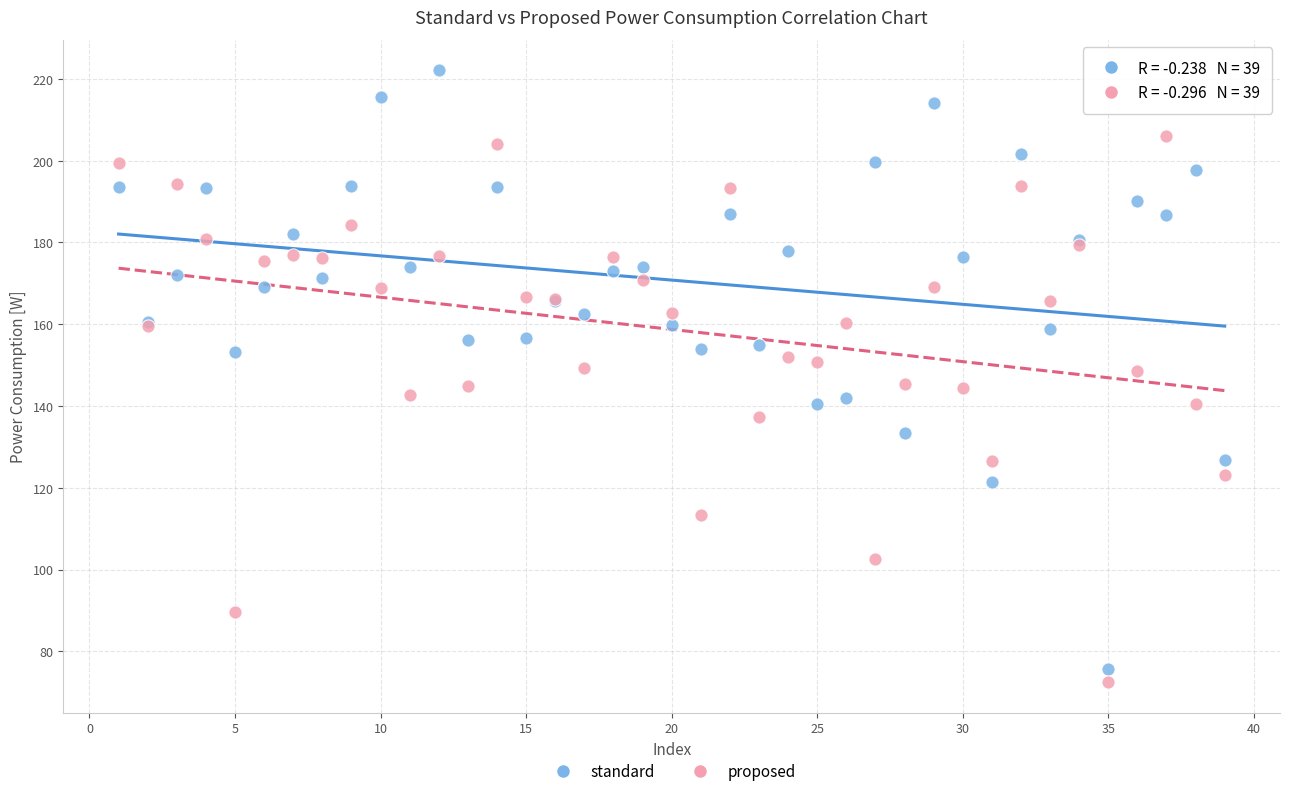

What are all the series names shown in the legend?

standard, proposed